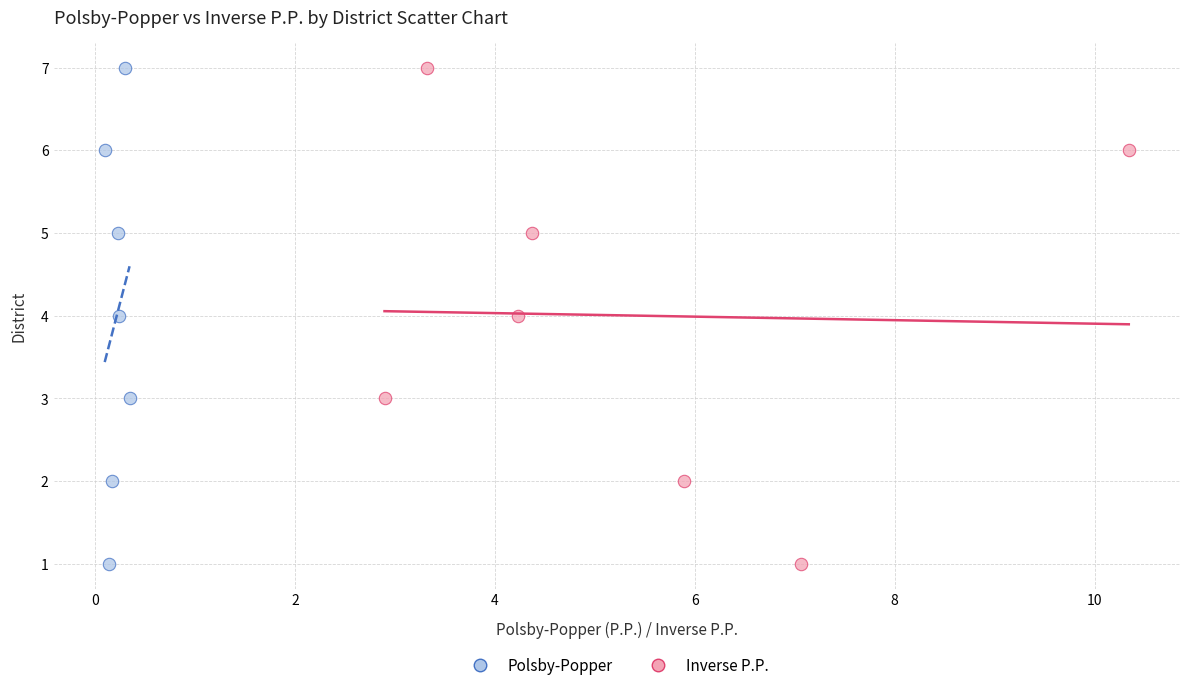

What are all the series names shown in the legend?

Polsby-Popper, Inverse P.P.